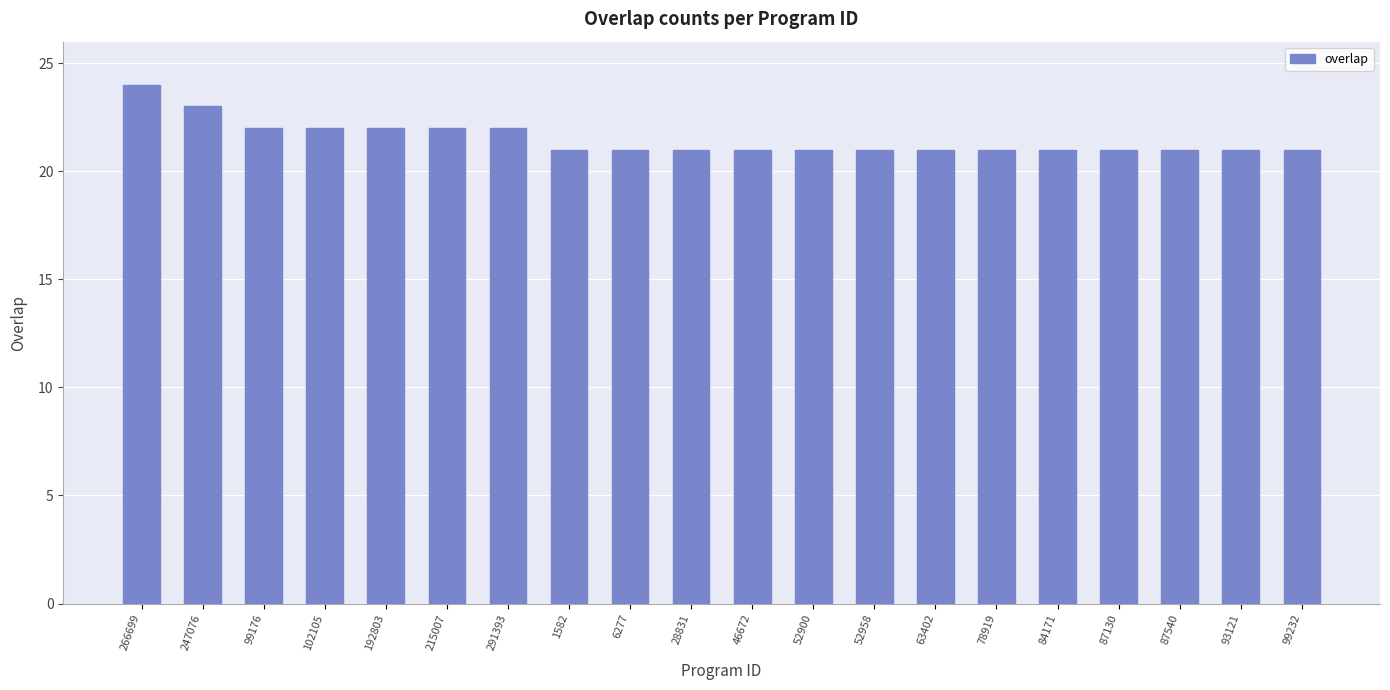

What is the smallest value displayed?

21